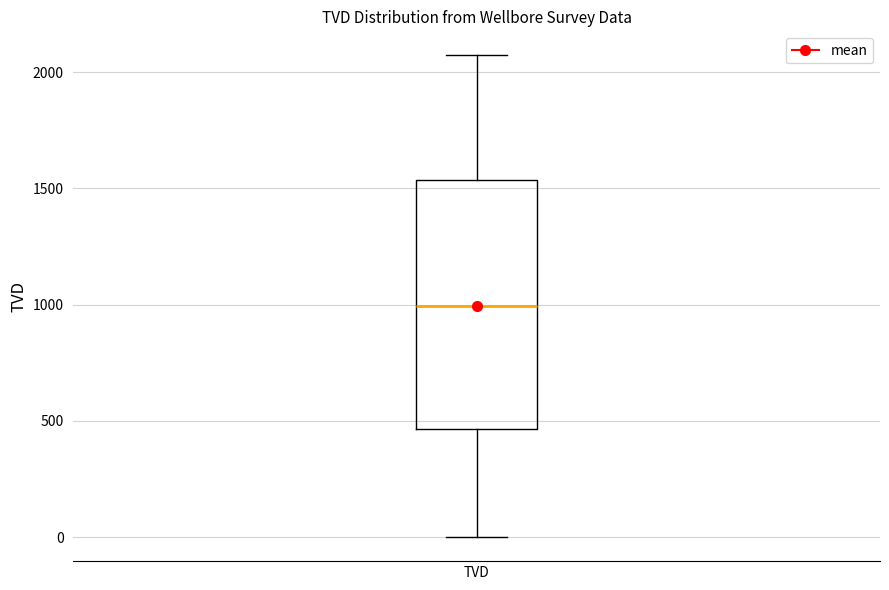

Where does the lower whisker of the box for TVD end on the y-axis? The values are not printed on the chart, so give them approximately, as read against the axis.

0